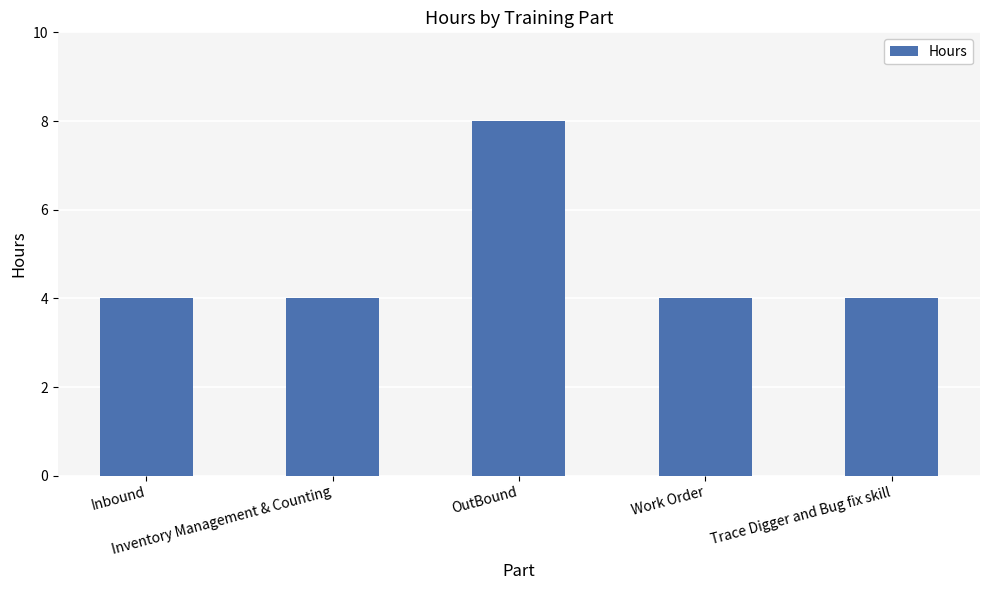

What is the minimum value shown in the chart?

4